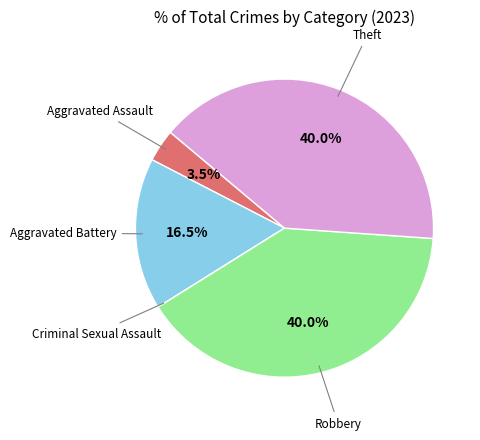

Does any single category account for the majority?

No